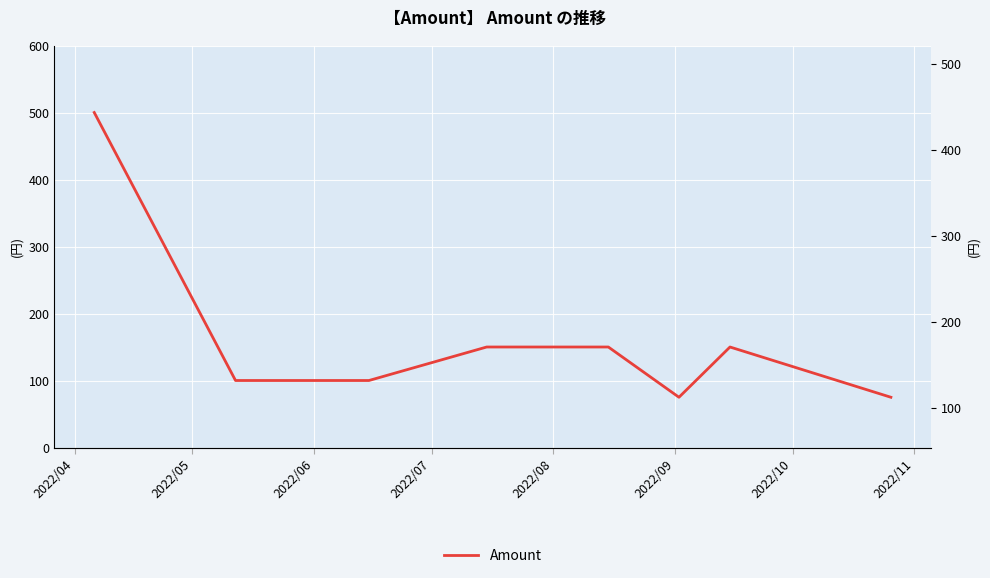

Where does the data first go above 150?

2022/04